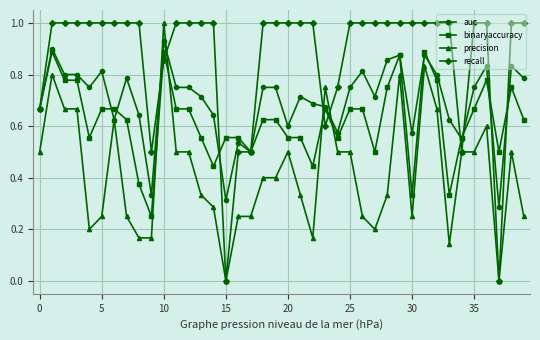

How many intersections are there between precision and binaryaccuracy?

4